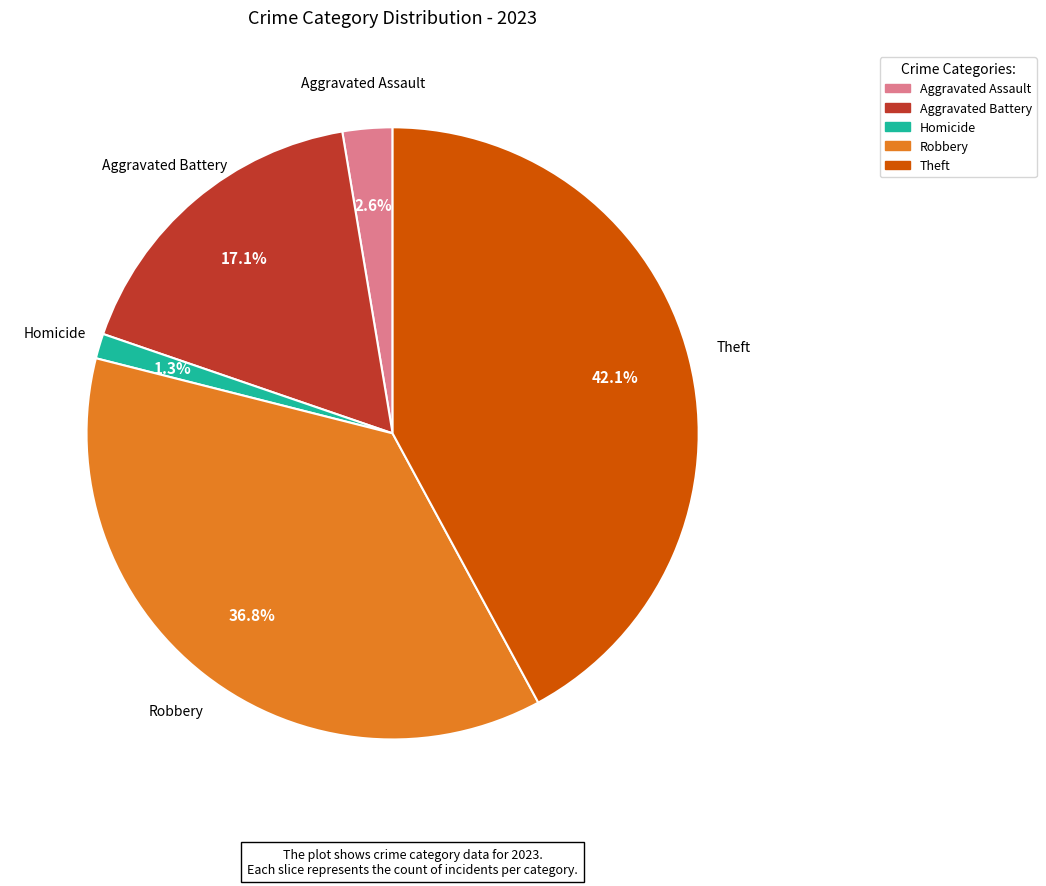

Is there a majority slice in this chart?

No